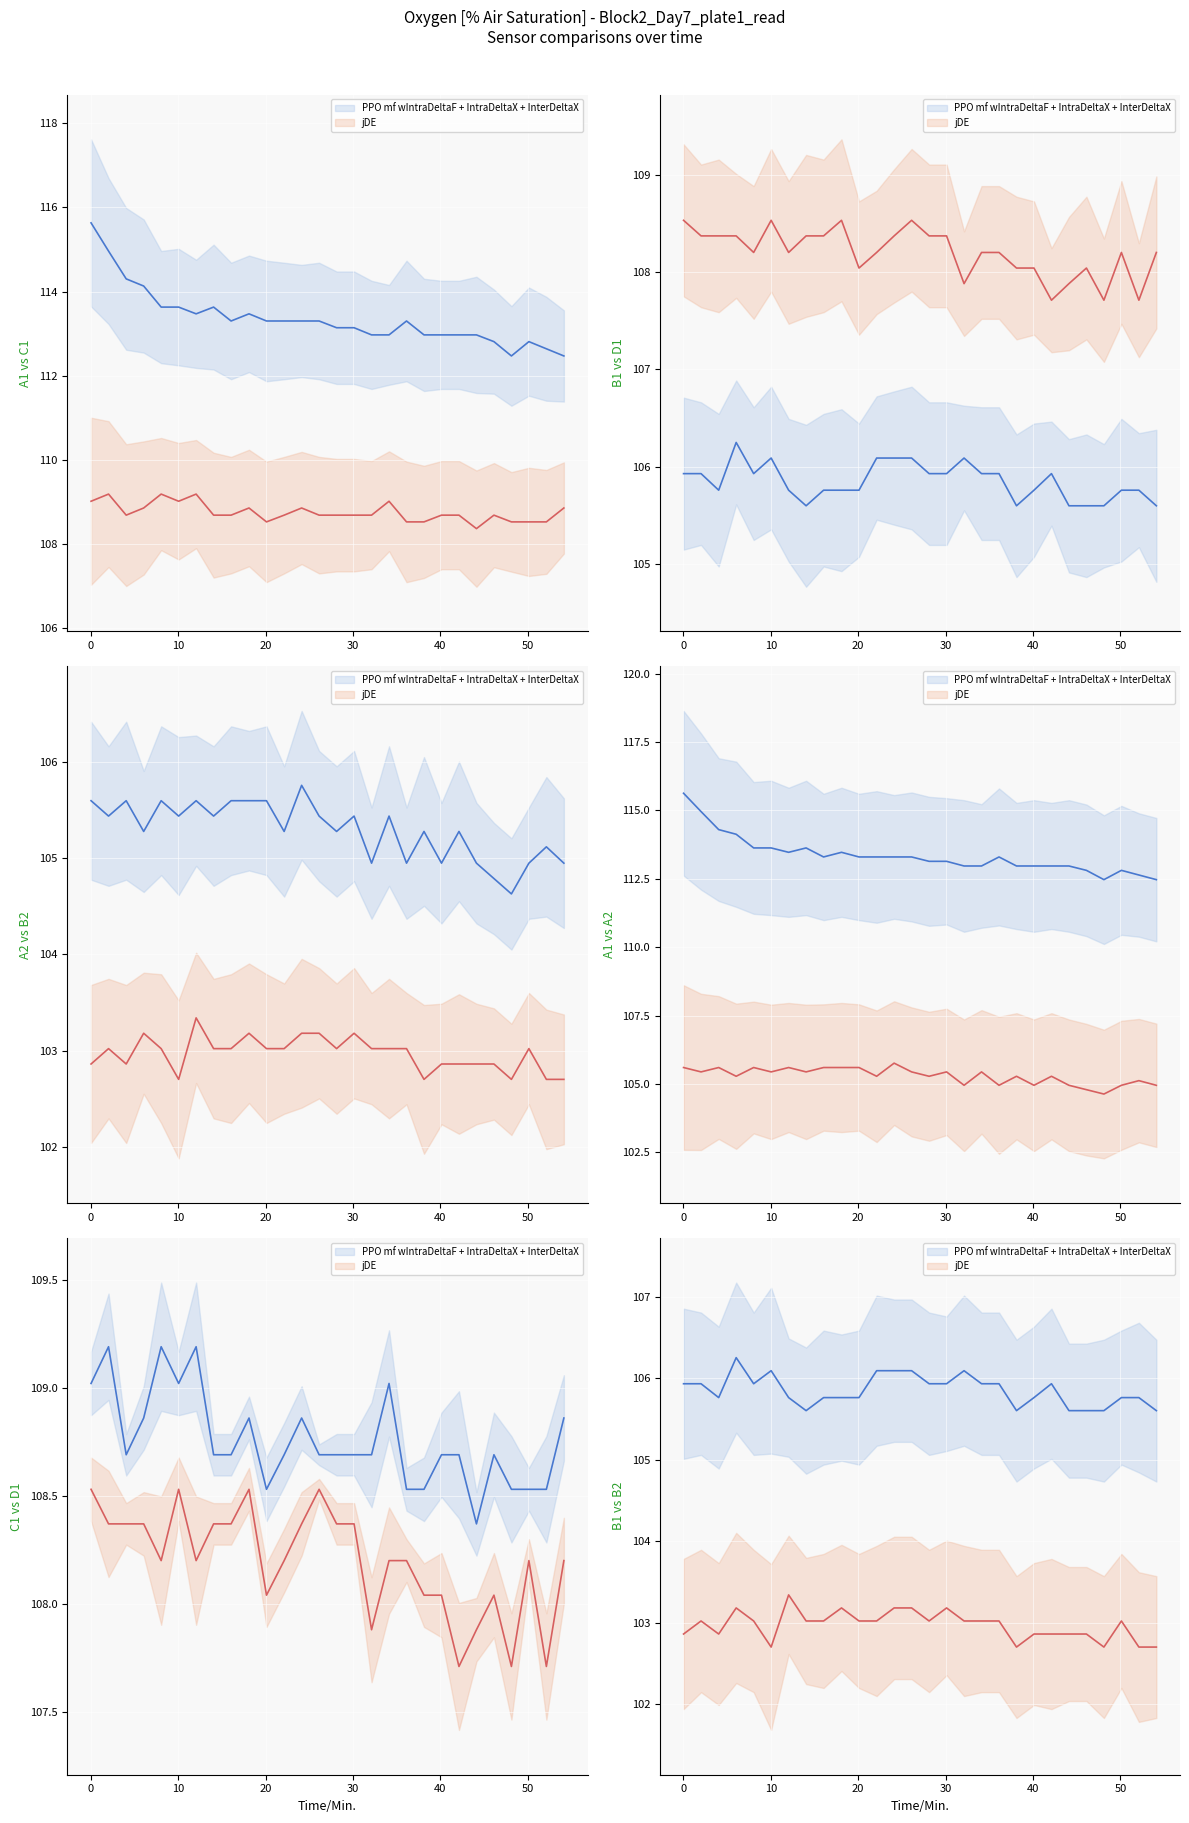

The D1 series shows 189.7 at 22.12. True or false?

False